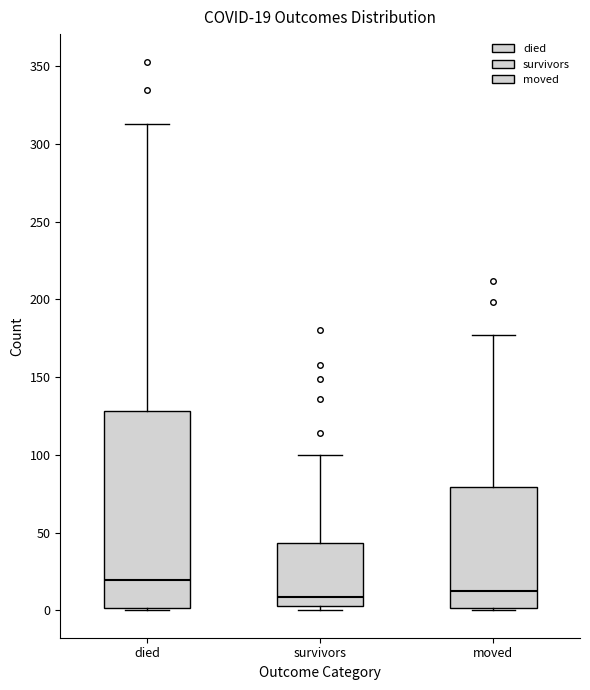

Which box is the tallest, from its lower edge to its upper edge?

died